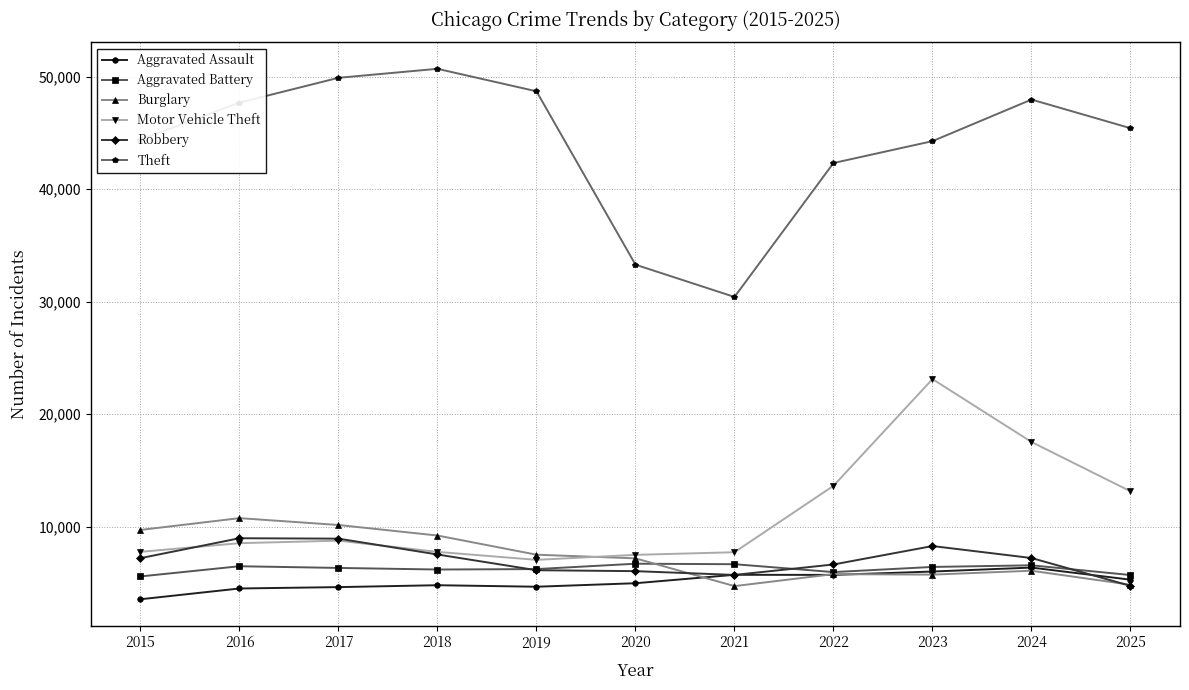

What is the maximum value shown in the chart?

50716